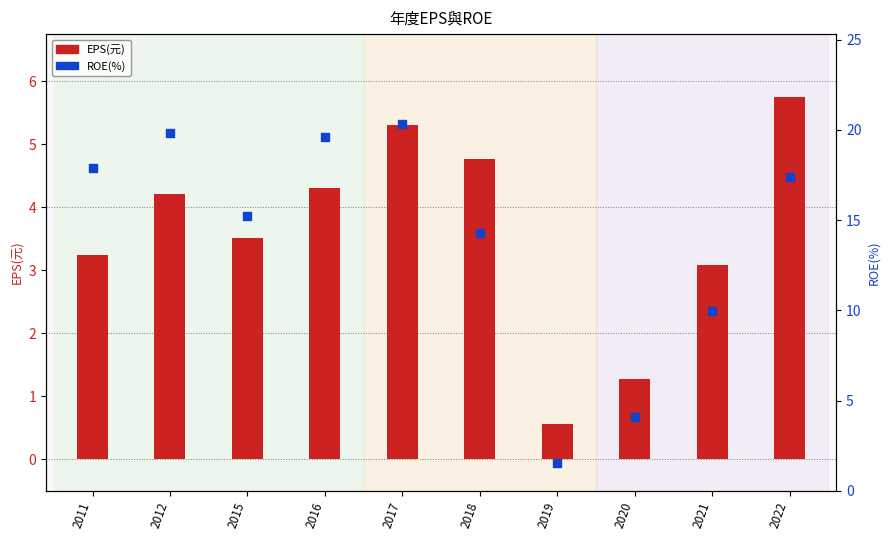

At how many categories does at least one series exceed 19?

3